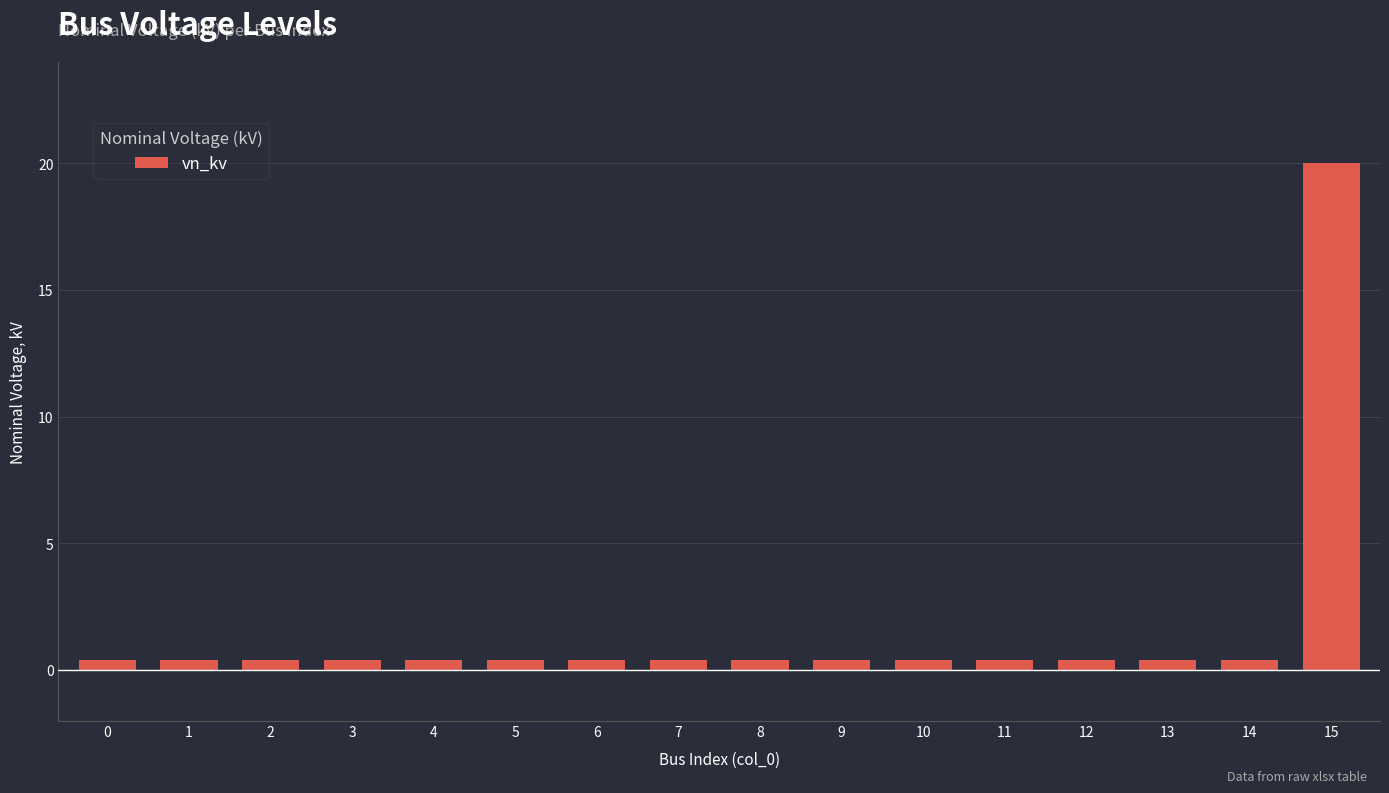

The chart shows a value of 0.4 at 10. True or false?

True